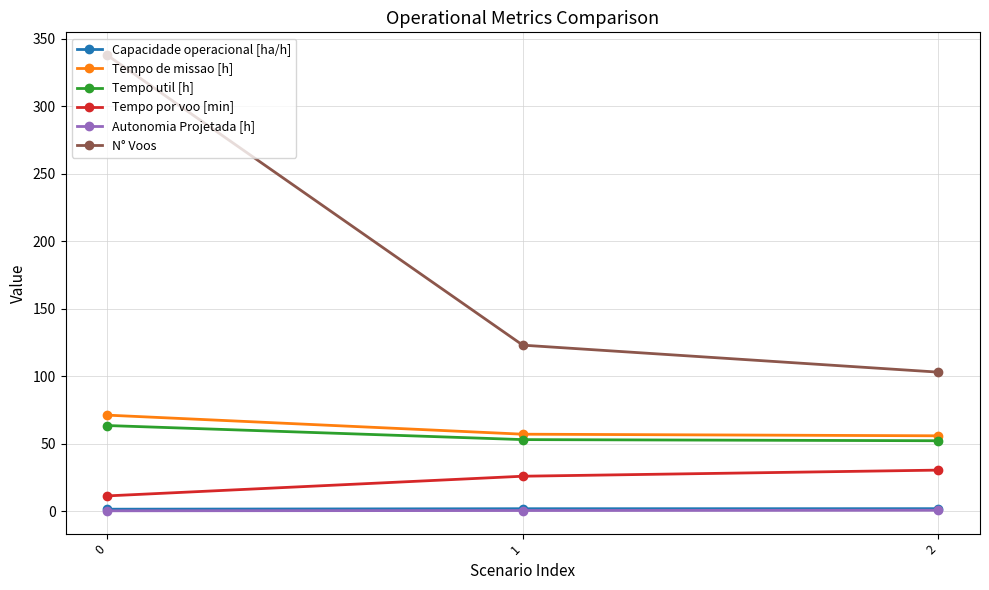

Which series has the largest total across all categories?

N° Voos